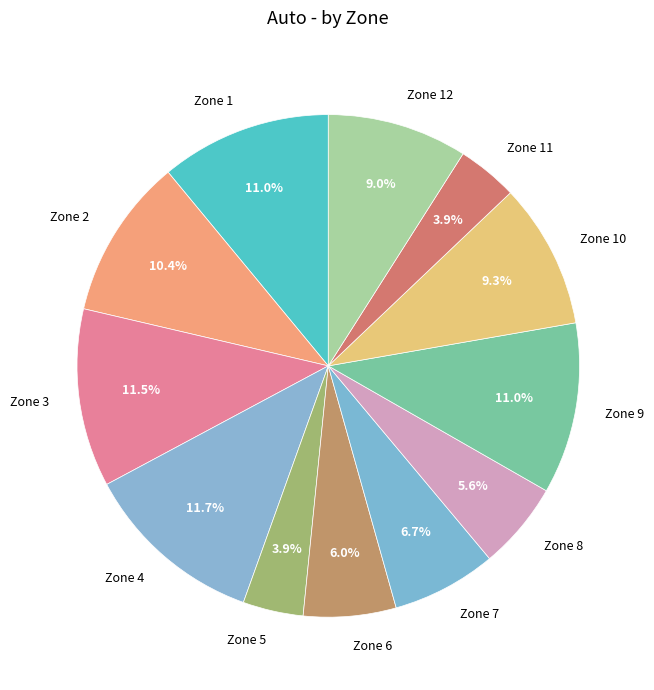

What portion of the pie excludes Zone 2?

89.6%